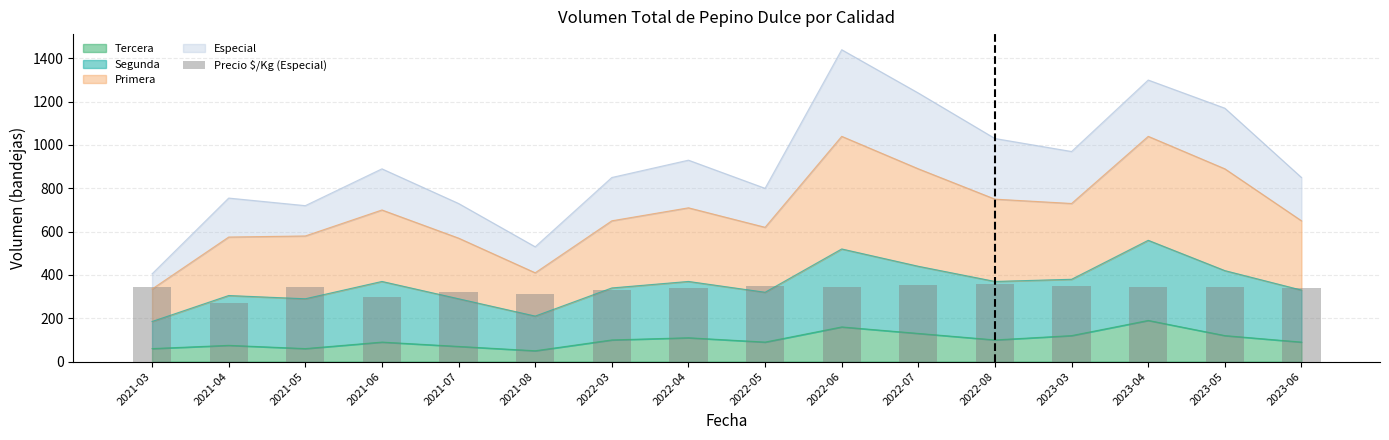

What is the label of the 4th bar from the left?

2021-06